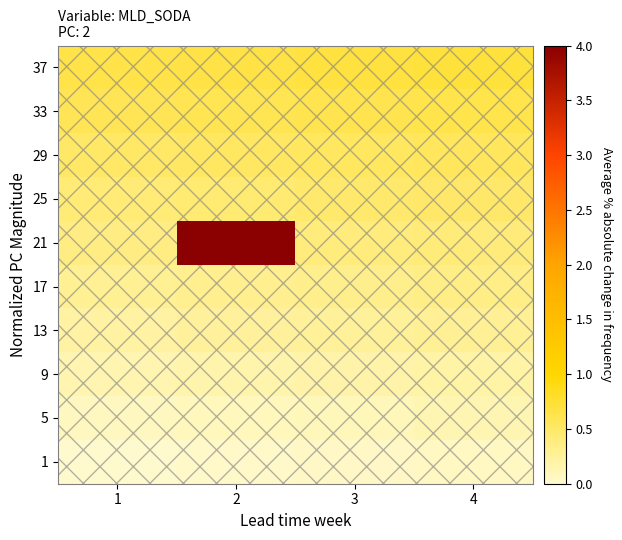

Rank the series by their maximum value, from highest to lowest.

21, 37, 33, 29, 25, 17, 13, 9, 5, 1